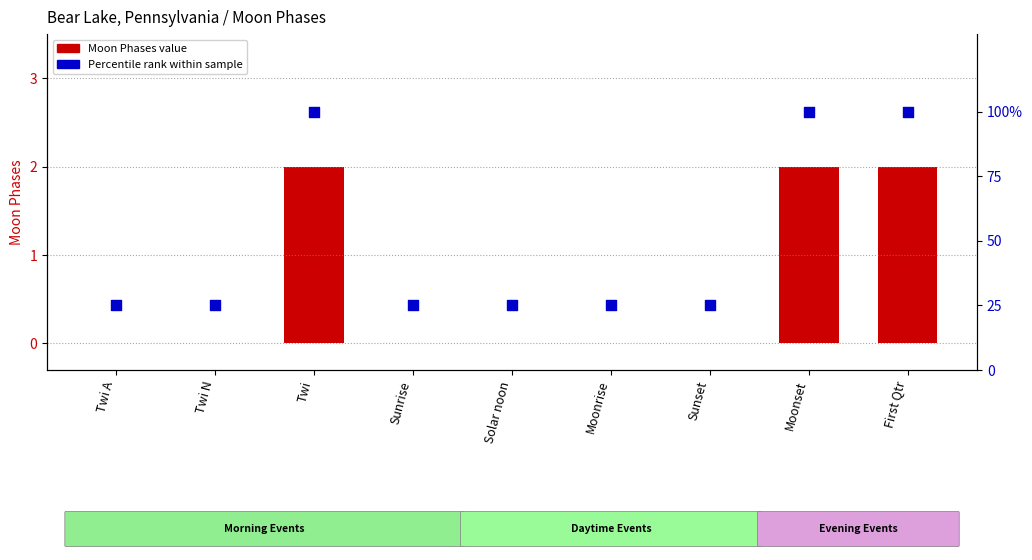

Which series reaches the minimum Y coordinate?

Moon Phases value